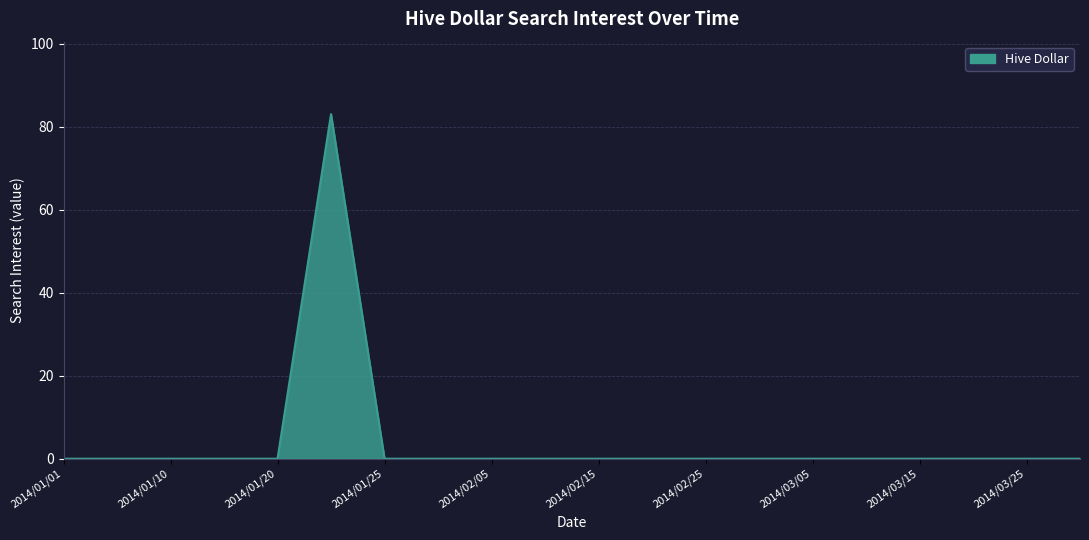

What is the maximum value shown in the chart?

83